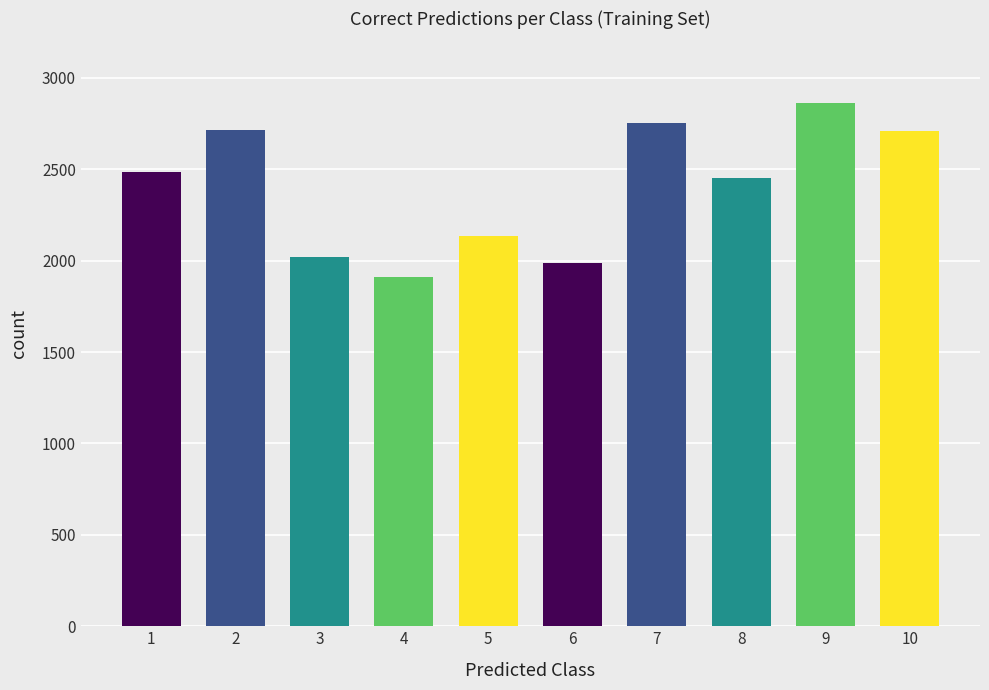

The value at 9 is 1151. True or false?

False